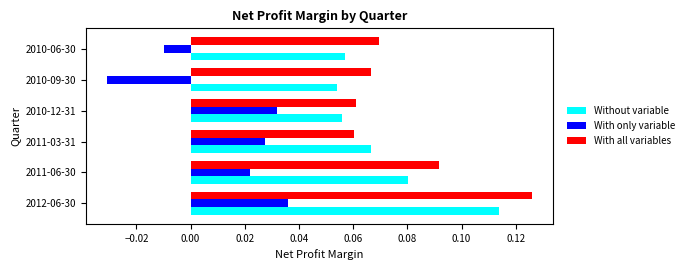

How many series are shown in this chart?

3